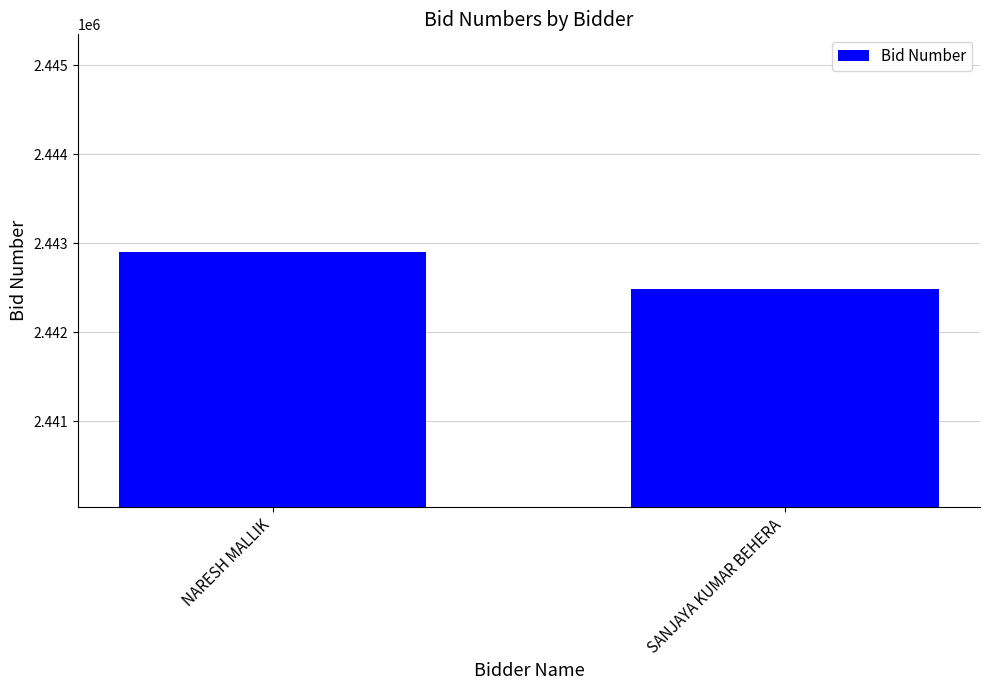

What is the average value?

2442692